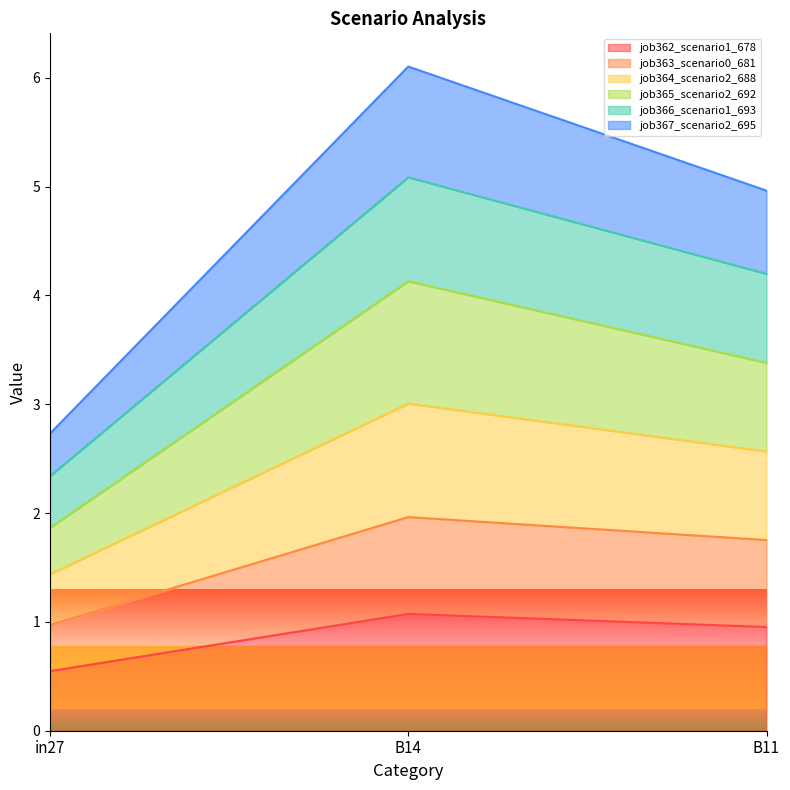

What is the lowest value of the job362_scenario1_678 series?

0.5